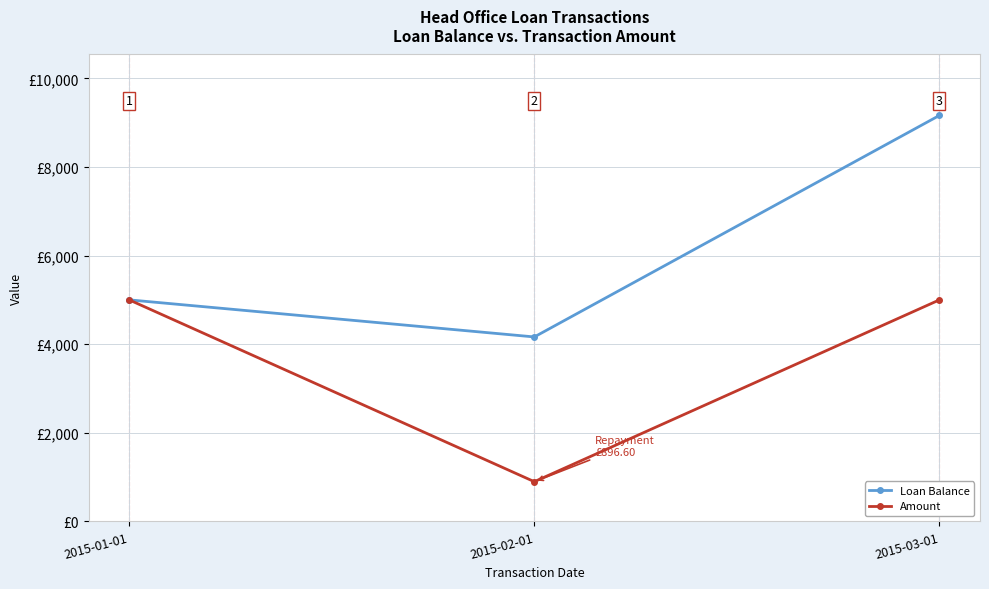

At 2015-02-01, list the series in order from largest to smallest.

Loan Balance, Amount